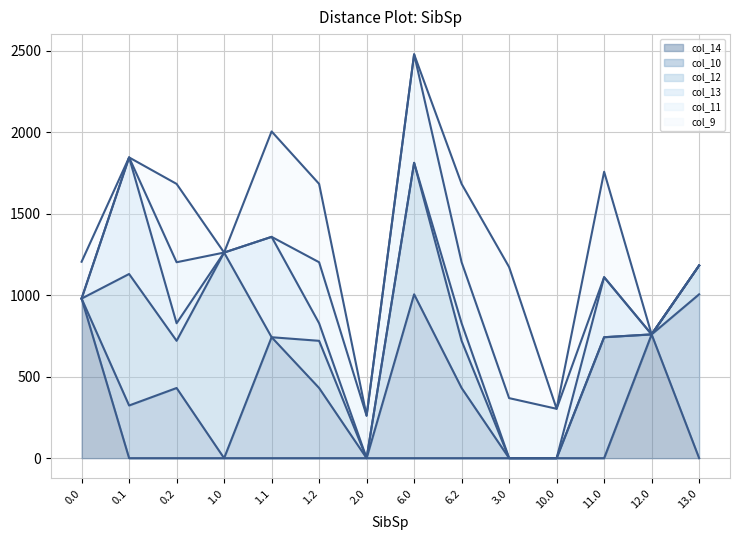

True or false: col_13 has more than 1 points higher than both neighbors.

True